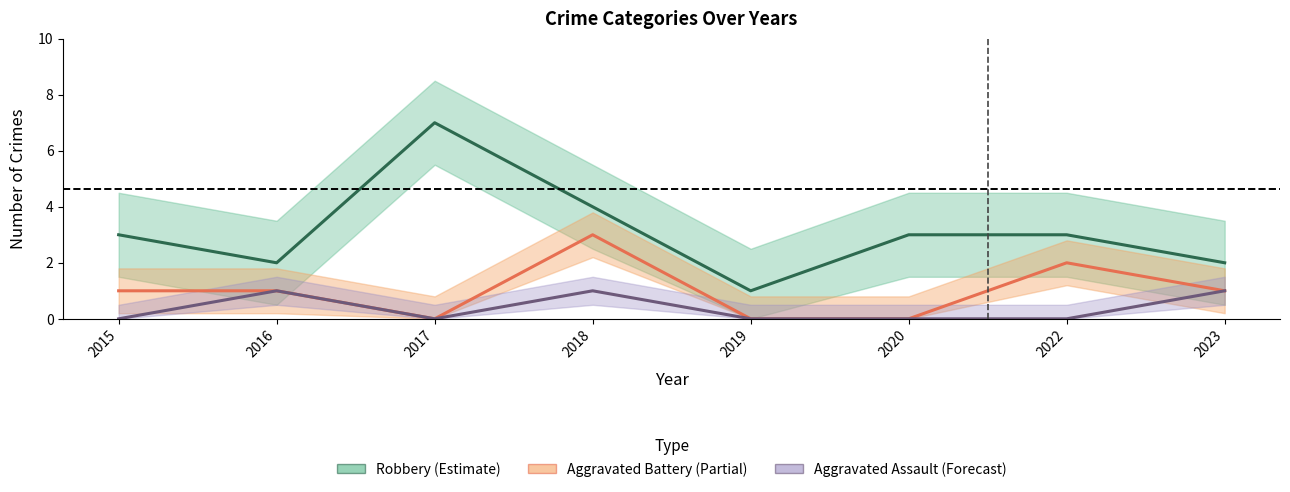

How many data points in Aggravated Assault are above 0?

3